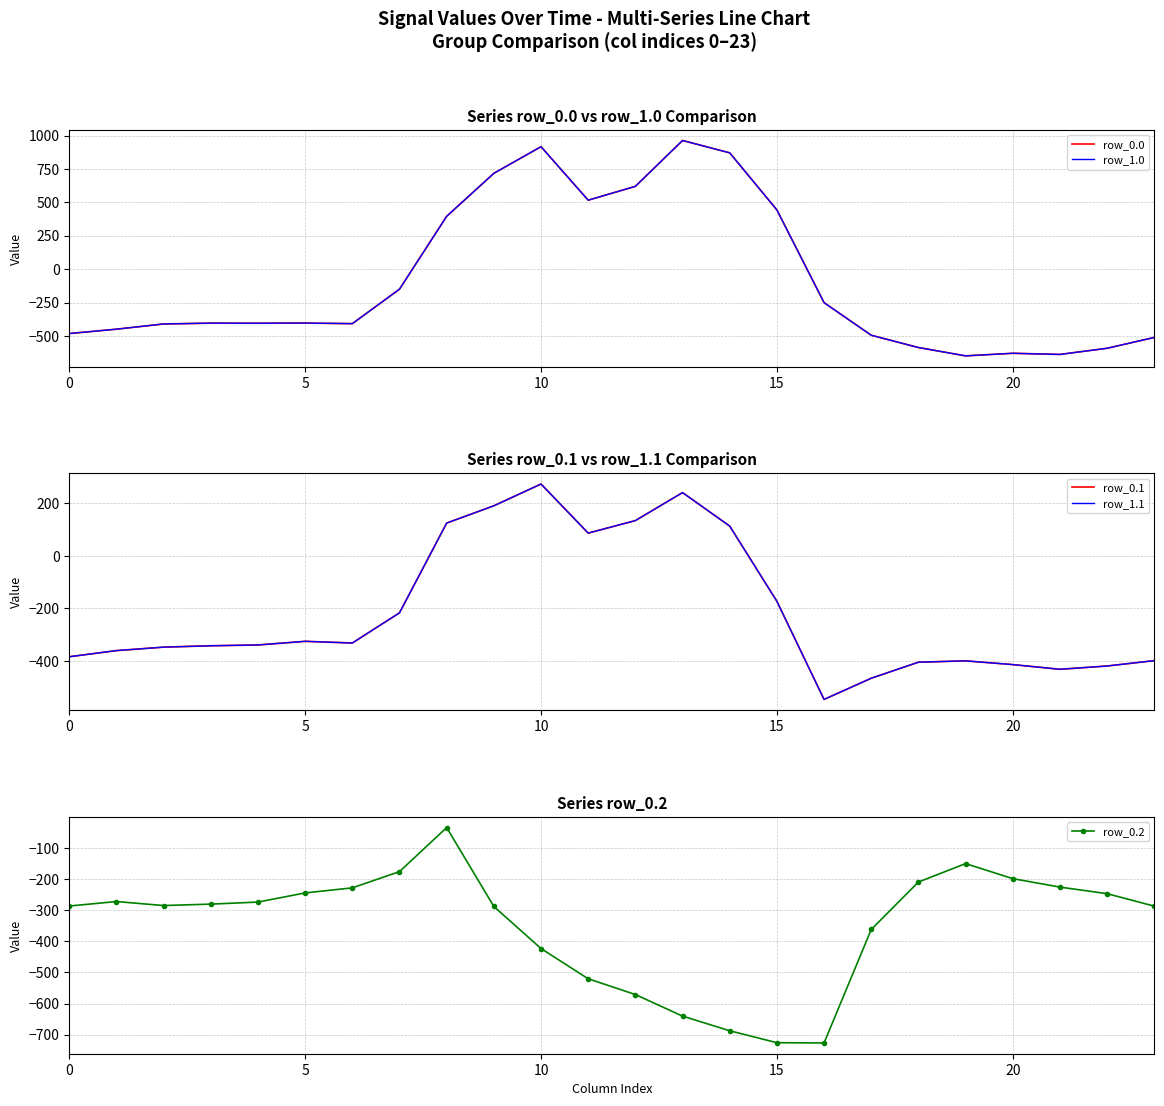

Which series changed the most between 7 and 17?

row_0.0